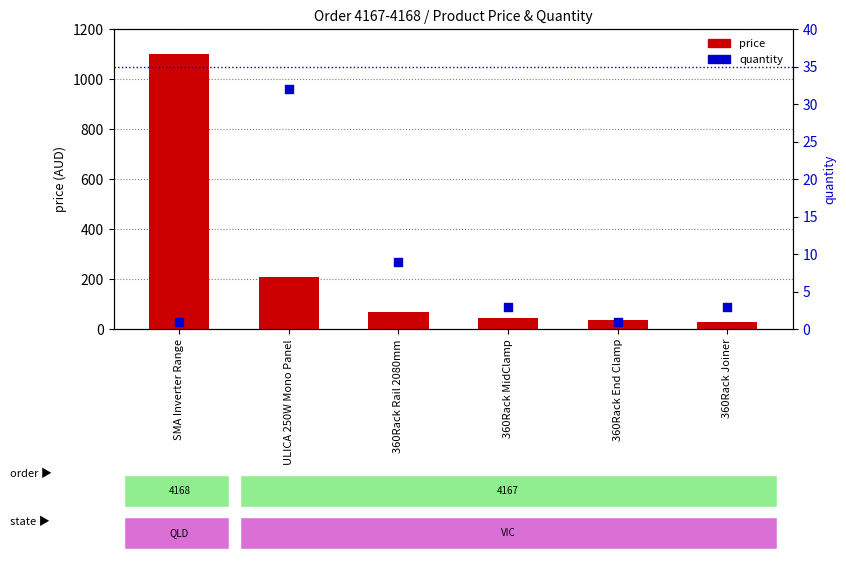

Which series reaches the maximum Y coordinate?

price